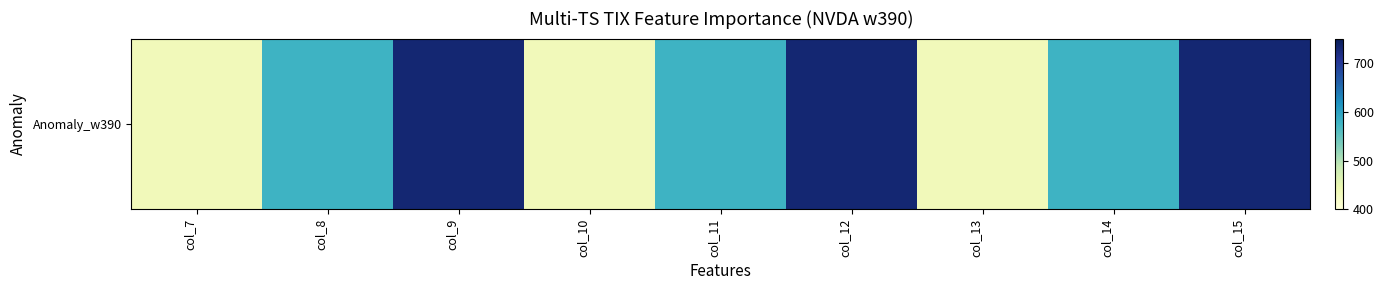

Reading left to right, what are all the values shown in this chart?

434	578	730	434	578	730	434	578	730